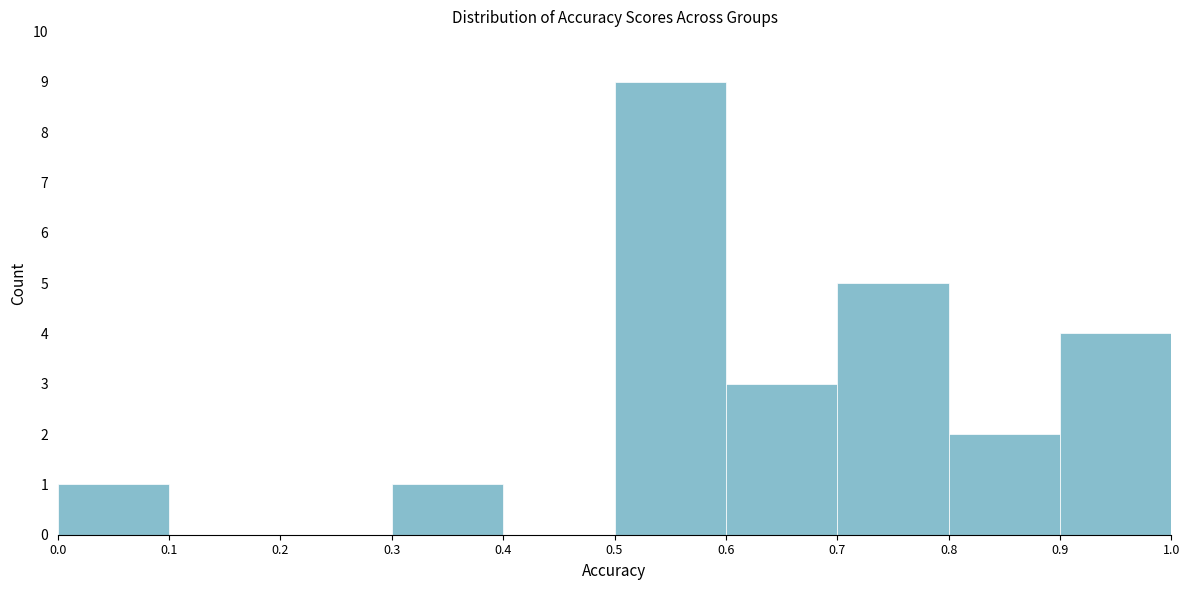

Reading left to right, list every bar in this chart as the range it spans on the x-axis followed by its height. The values are not printed on the chart, so give them approximately, as read against the axis.

0.0 to 0.1: 1
0.1 to 0.2: 0
0.2 to 0.3: 0
0.3 to 0.4: 1
0.4 to 0.5: 0
0.5 to 0.6: 9
0.6 to 0.7: 3
0.7 to 0.8: 5
0.8 to 0.9: 2
0.9 to 1.0: 4